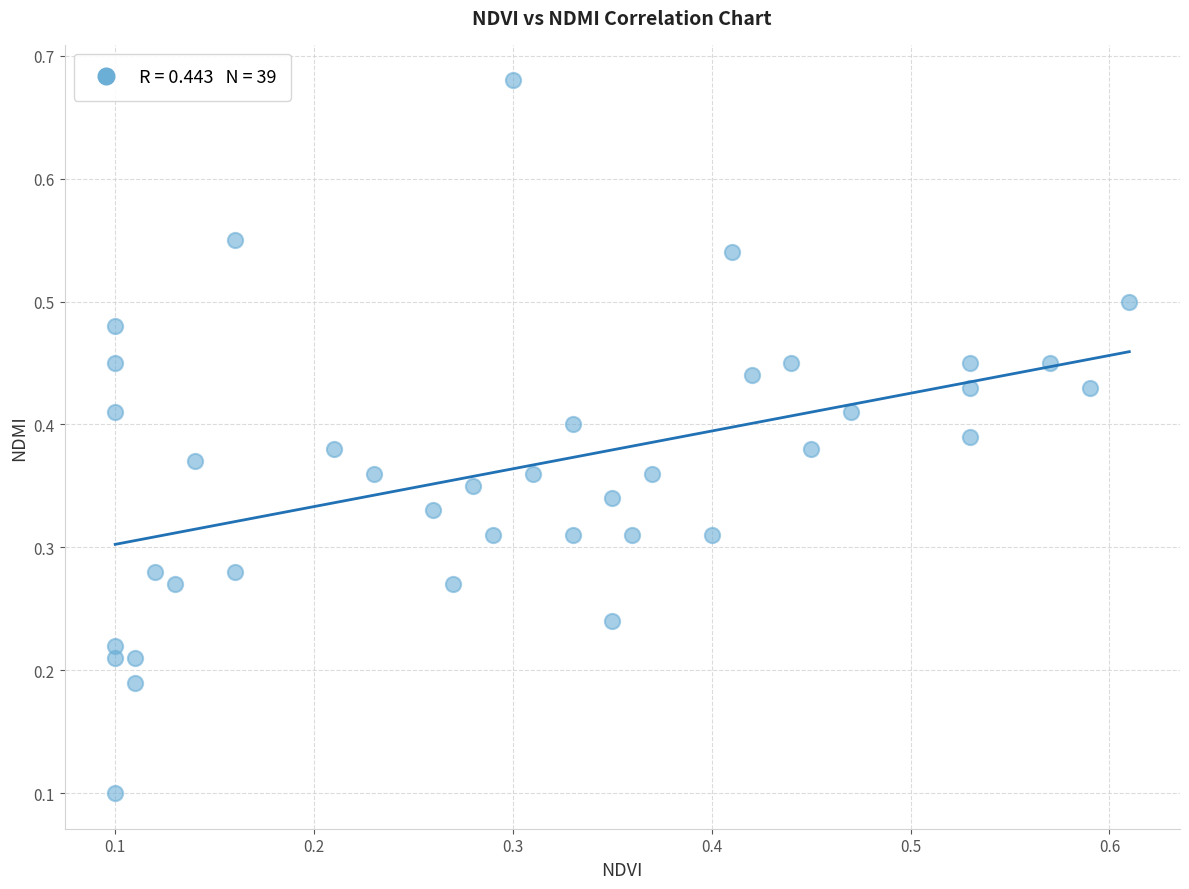

How many points are shown in the scatter plot?

39